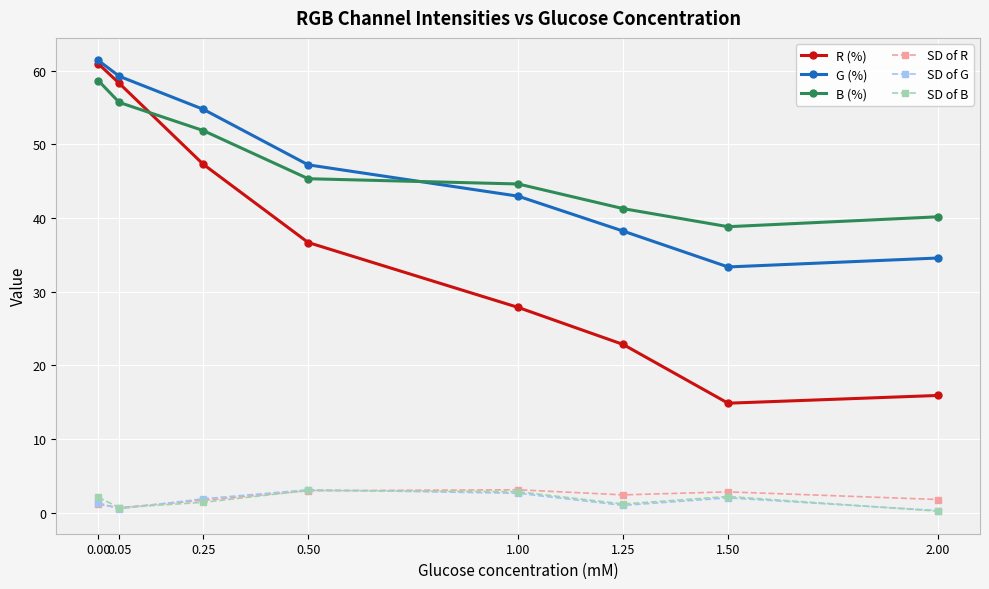

What is the highest value of the B (%) series?

58.6